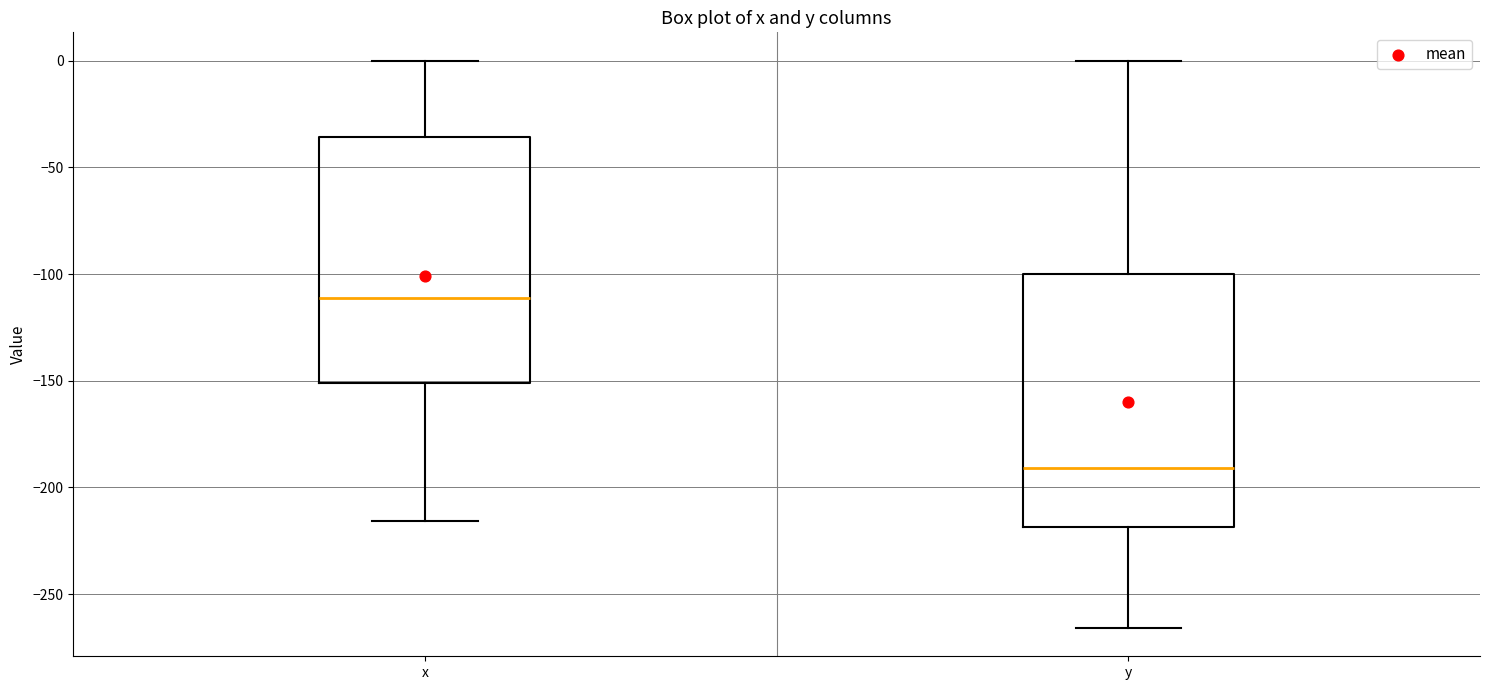

Reading left to right, transcribe this box plot: for each box, give where its median line is, the range the box spans, and where its two whiskers end, as read against the y-axis. The values are not printed on the chart, so give them approximately, as read against the axis.

x: median -110, box -150 to -35, whiskers -215 to 0
y: median -190, box -220 to -100, whiskers -265 to 0